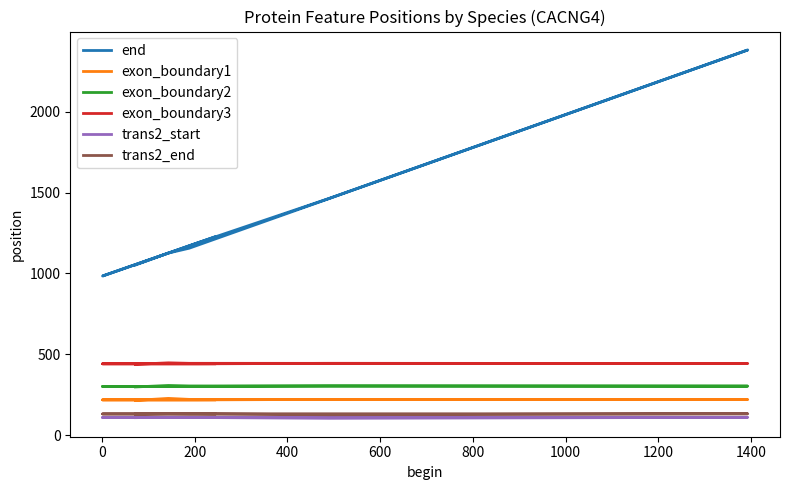

The value of exon_boundary2 at 1200 is 396. True or false?

False